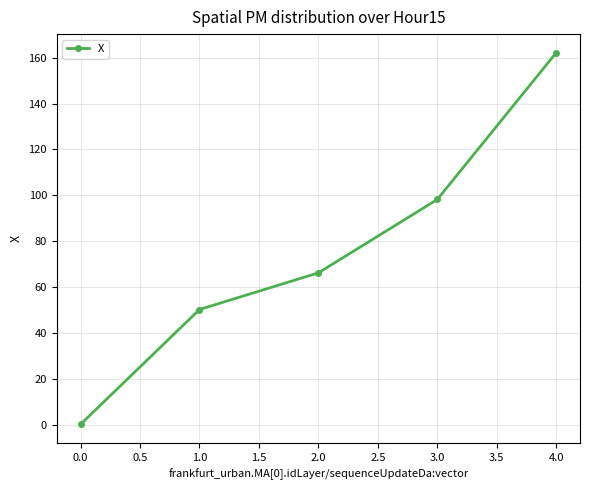

Does the chart display data point markers on the line(s)?

Yes